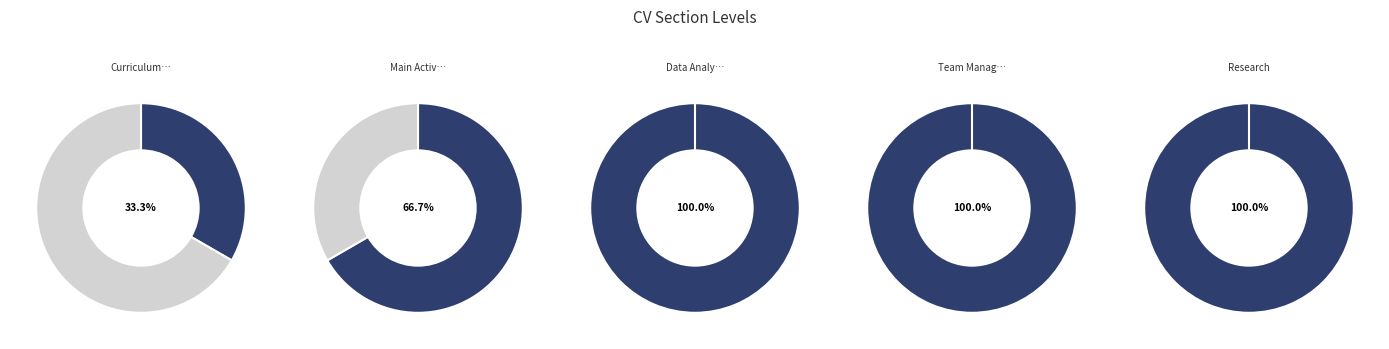

Combined, what portion of the pie is Team Management and Research?

50.0%